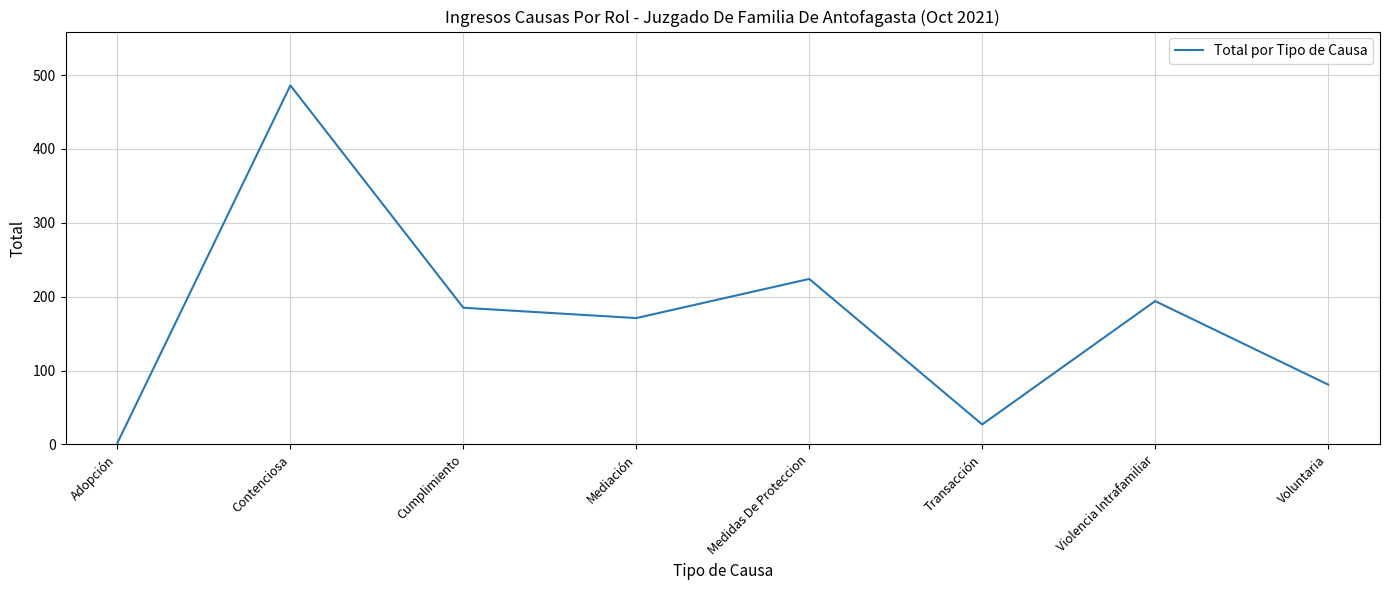

What is the difference between the maximum and minimum values?

484